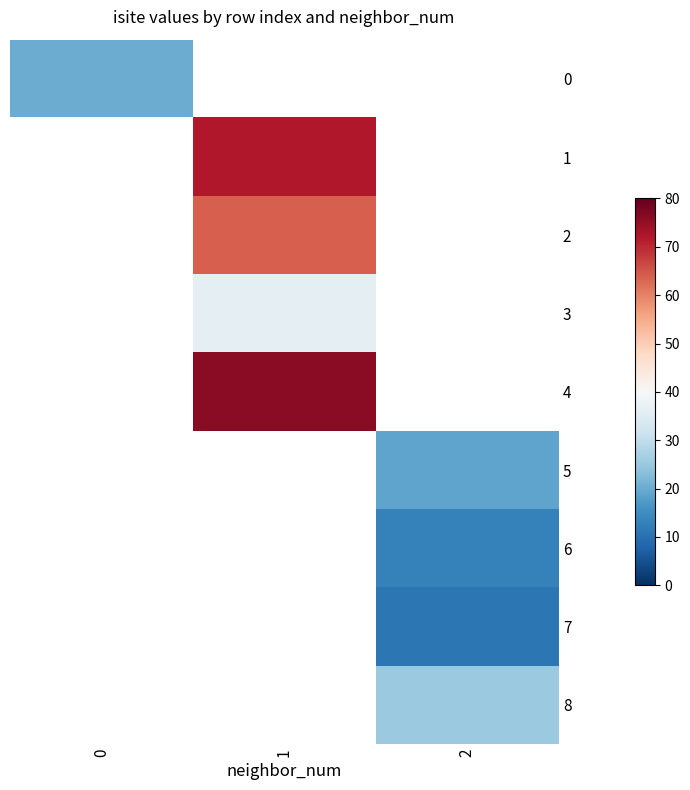

Which label corresponds to the smallest value in the chart?

2